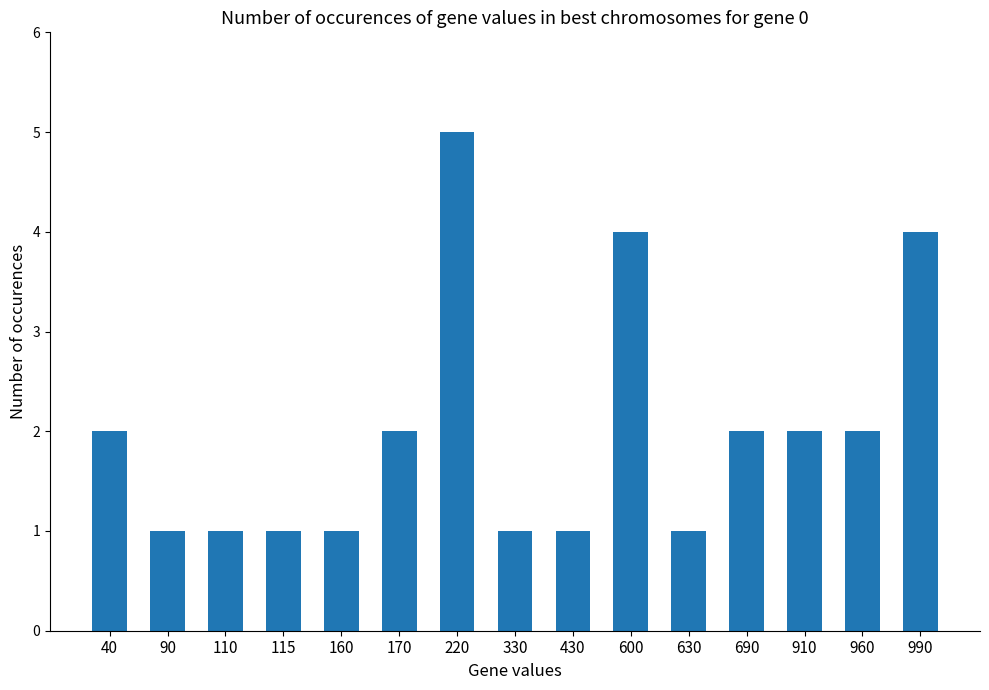

Is it true that the value at 40 is 1?

False